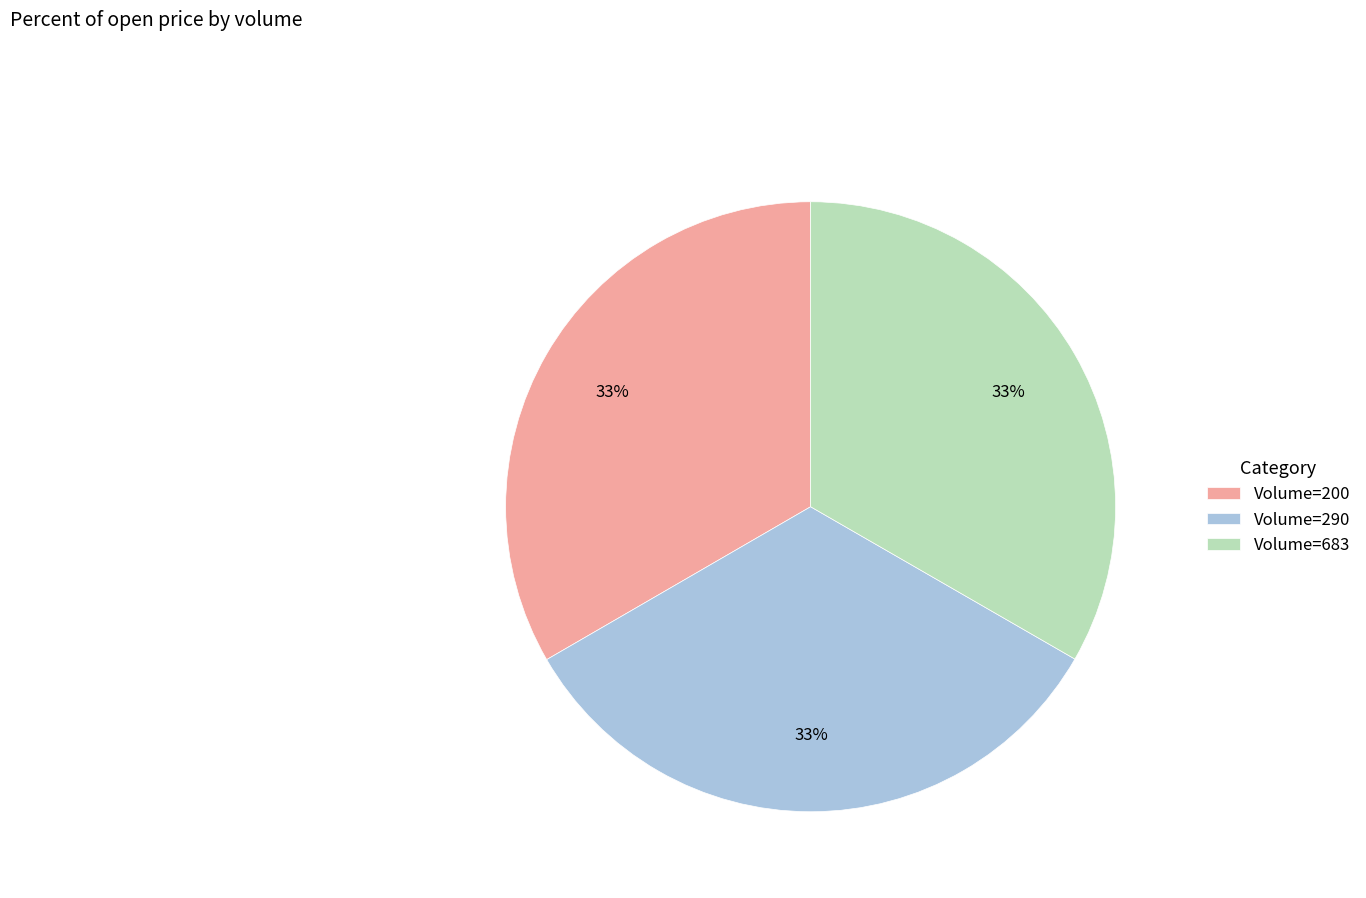

Approximately how many times larger is the value at Volume=290 compared to Volume=683?

1.0